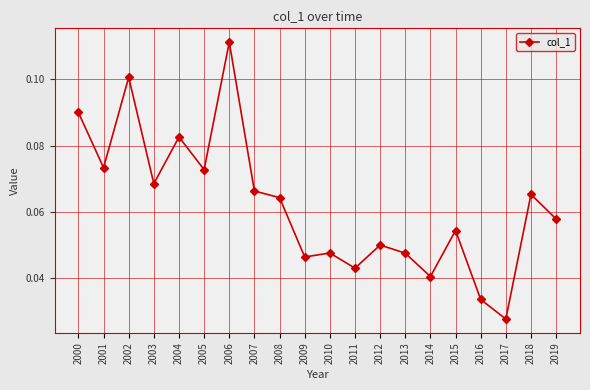

True or false: the data shows 0.1 at 2003.

True